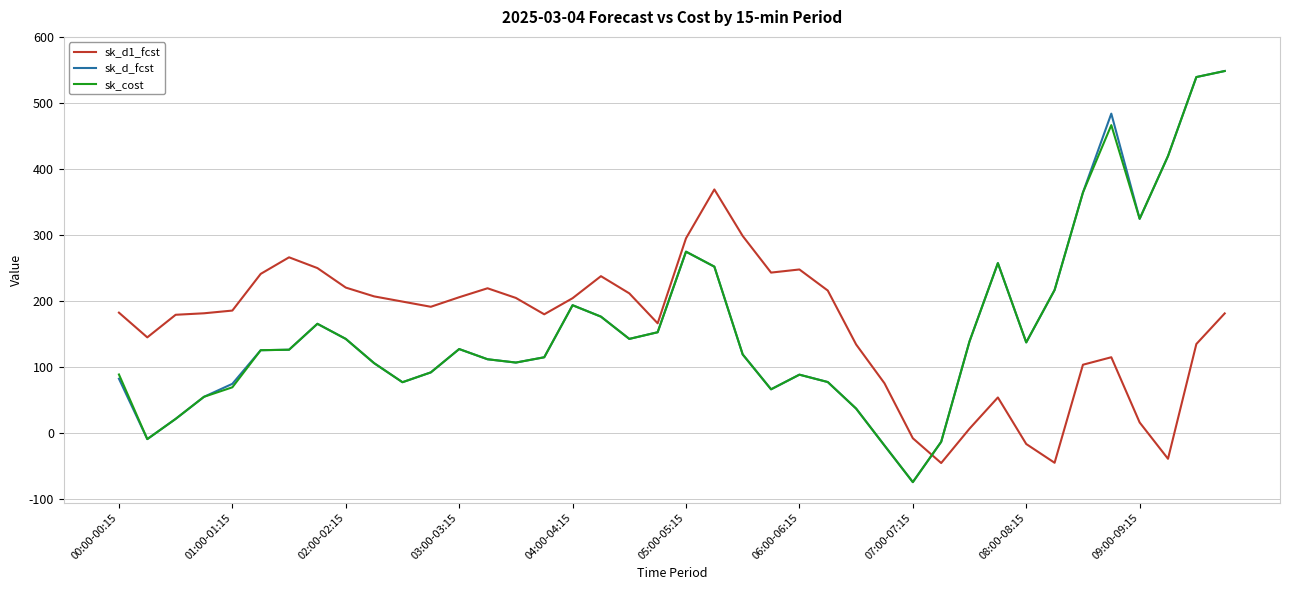

What is the minimum value shown in the chart?

-75.1